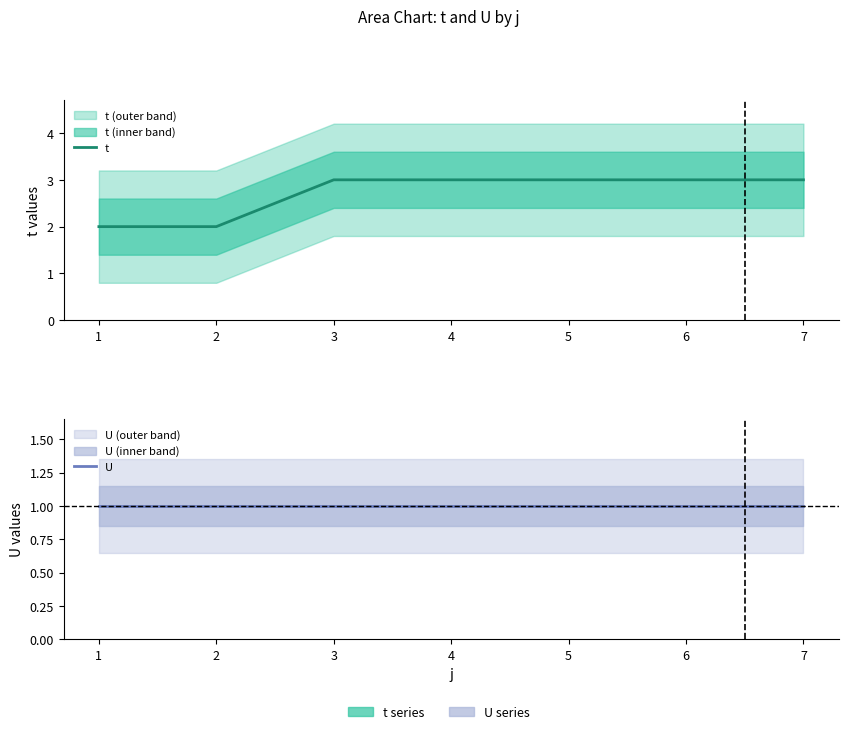

Reading left to right, transcribe all the data shown in this chart.

t: 1=2	2=2	3=3	4=3	5=3	6=3	7=3
U: 1=1	2=1	3=1	4=1	5=1	6=1	7=1